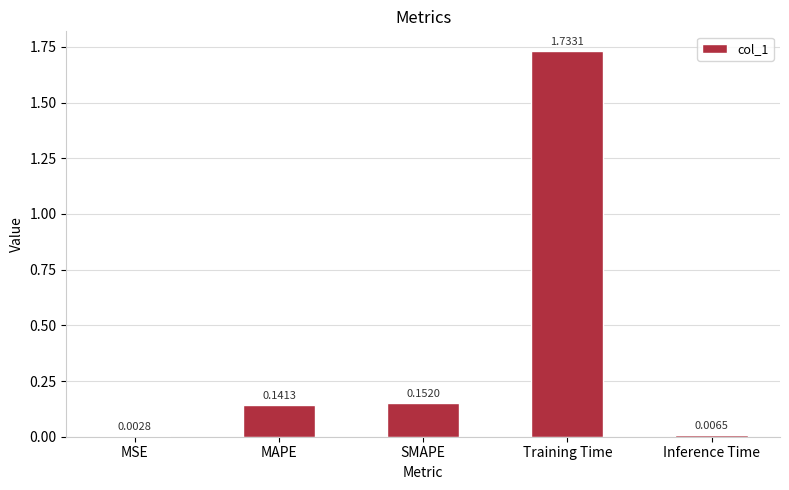

What is the sum of all values?

2.0